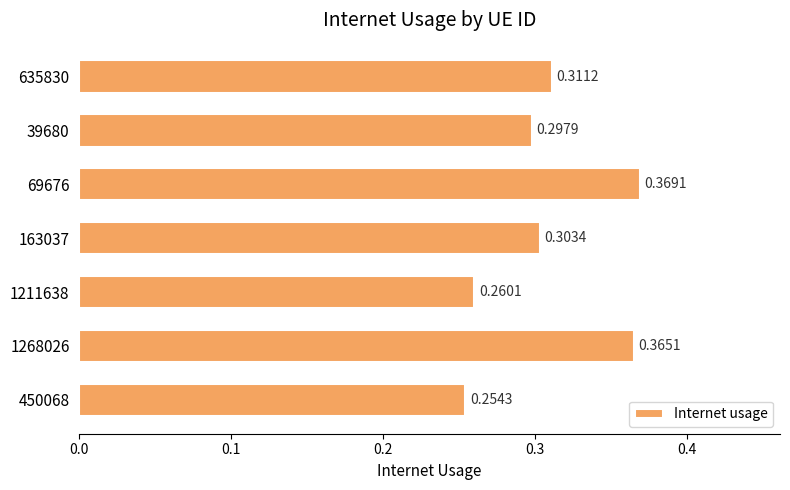

Rank the categories by value from lowest to highest.

450068, 1211638, 39680, 163037, 635830, 1268026, 69676